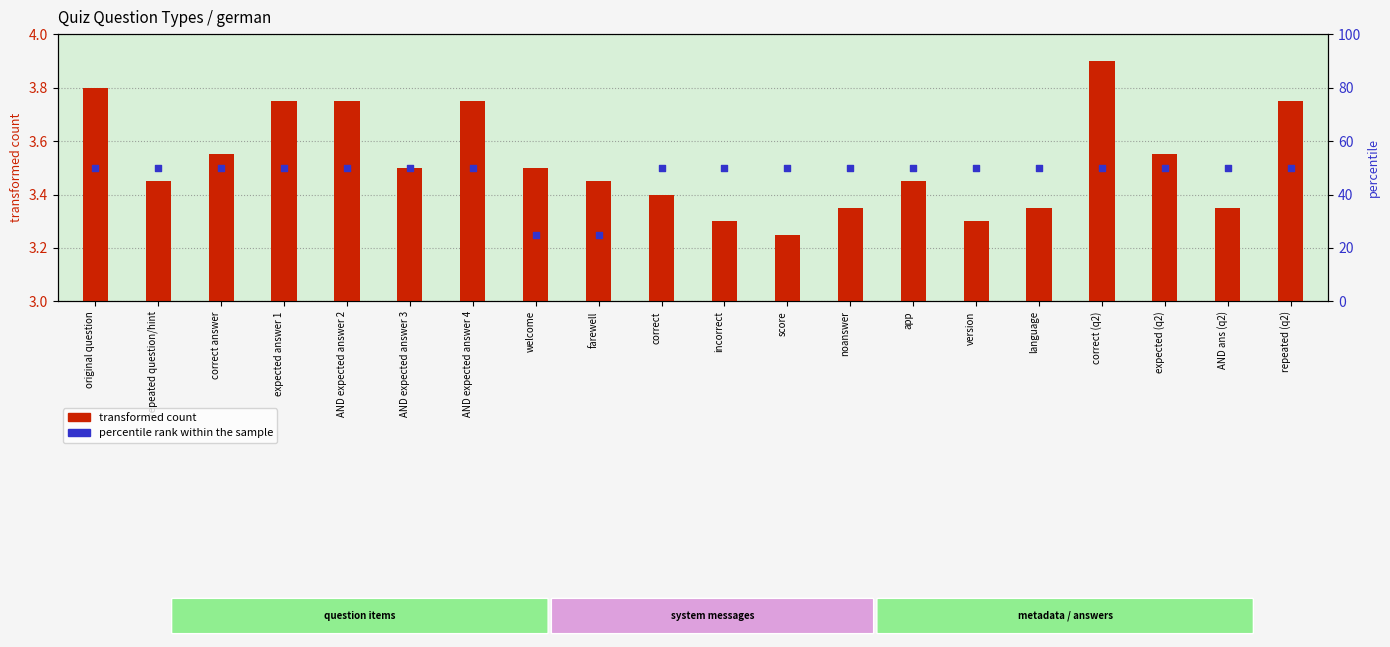

Which series has the largest Y range (max minus min)?

transformed count